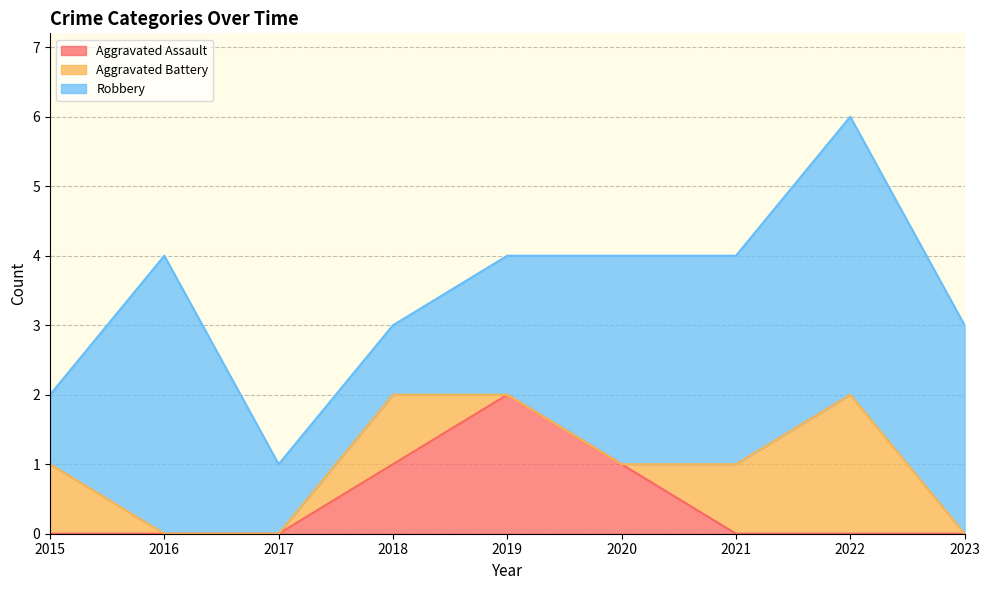

The Robbery series shows 2 at 2019. True or false?

True